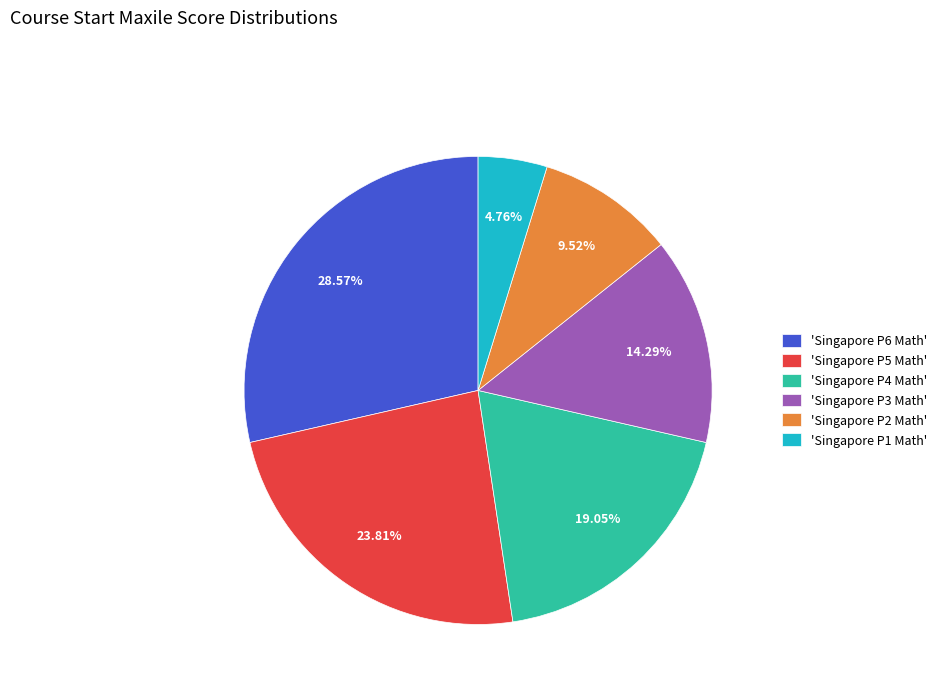

Do 'Singapore P5 Math' and 'Singapore P1 Math' together represent more than half of the pie?

No